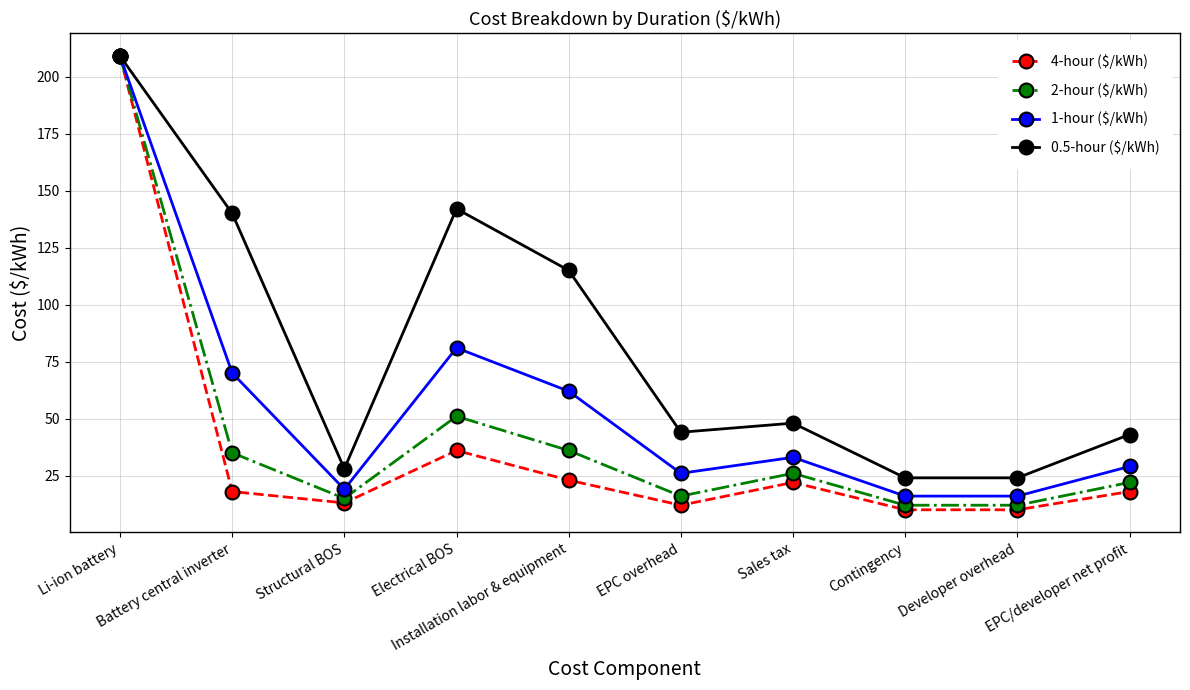

Where is the first local minimum for 0.5-hour ($/kWh)?

Structural BOS